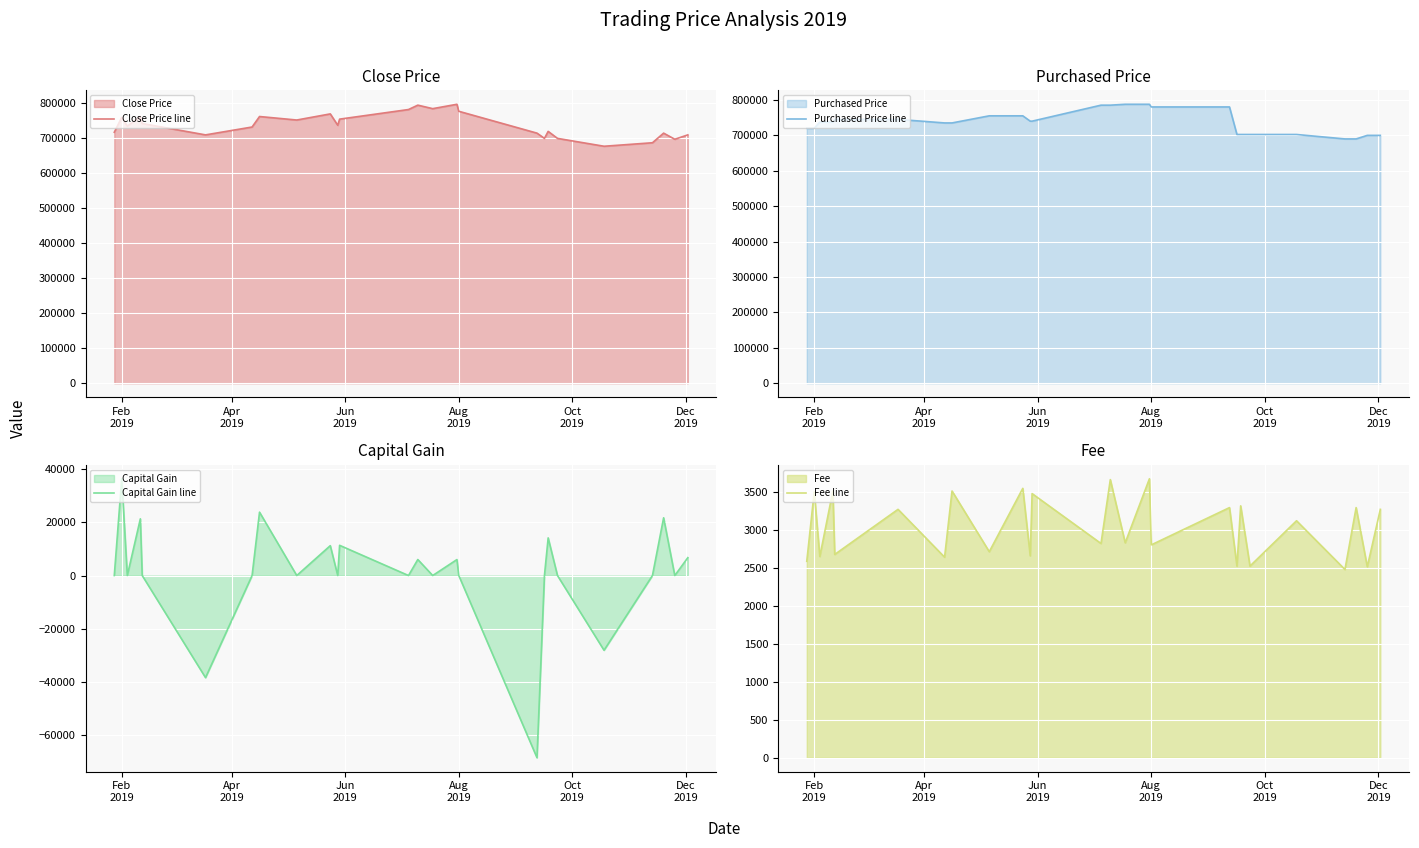

Reading left to right, extract all data points from this chart.

Close Price line: 717500	760000	735000	762500	742500	710000	732500	762500	752500	770000	737500	755000	782500	795000	785000	797500	777500	715000	700000	720000	700000	677500	687500	715000	697500	710000
Purchased Price line: 720083	720083	737646	737646	745173	745173	735137	735137	755209	755209	740155	740155	785317	785317	787826	787826	780299	780299	702520	702520	702520	702520	689975	689975	700011	700011
Capital Gain line: 0	36421	0	21347	0	-38439	0	23856	0	11249	0	11372	0	6026	0	6006	0	-68588	0	14168	0	-28136	0	21736	0	6723
Fee line: 2583	3496	2646	3507	2673	3266	2637	3507	2709	3542	2655	3473	2817	3657	2826	3668	2799	3289	2520	3312	2520	3116	2475	3289	2511	3266